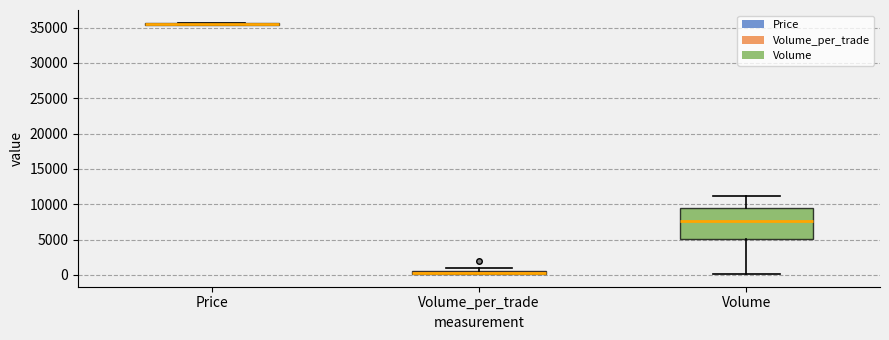

Which box is the tallest, from its lower edge to its upper edge?

Volume